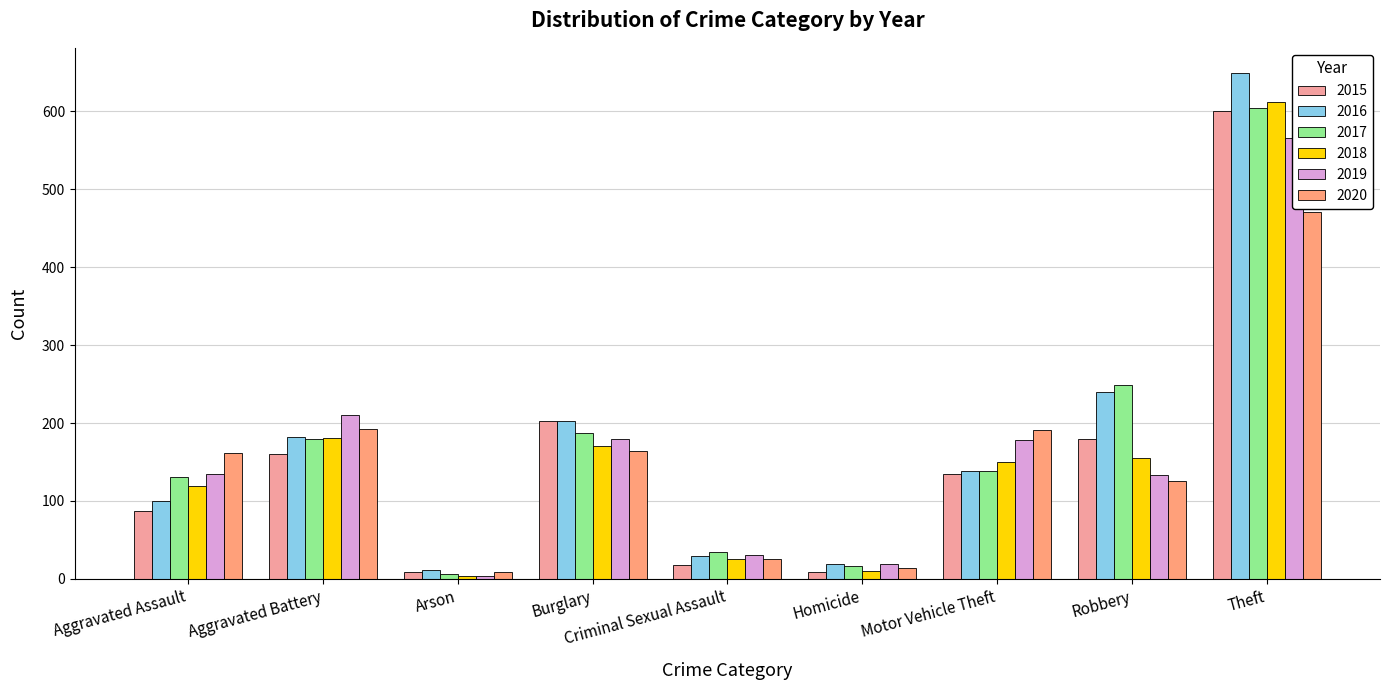

What is the highest value of the 2018 series?

612